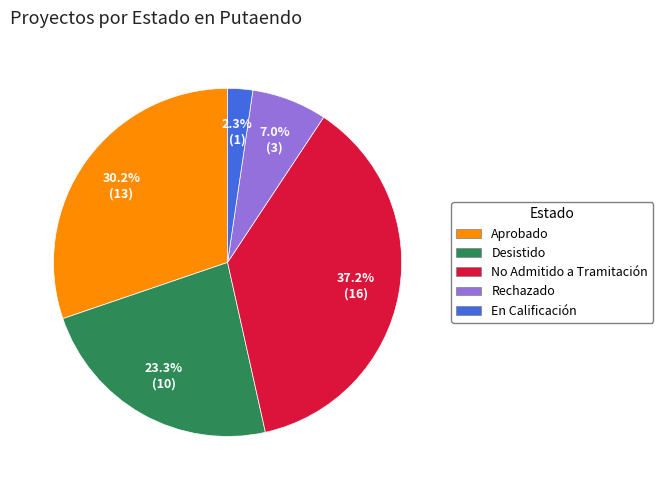

Is there a majority slice in this chart?

No